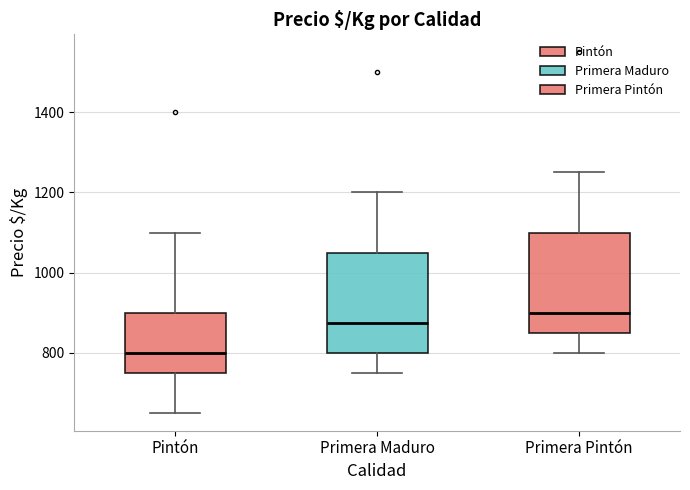

Which box's median line is the highest?

Primera Pintón